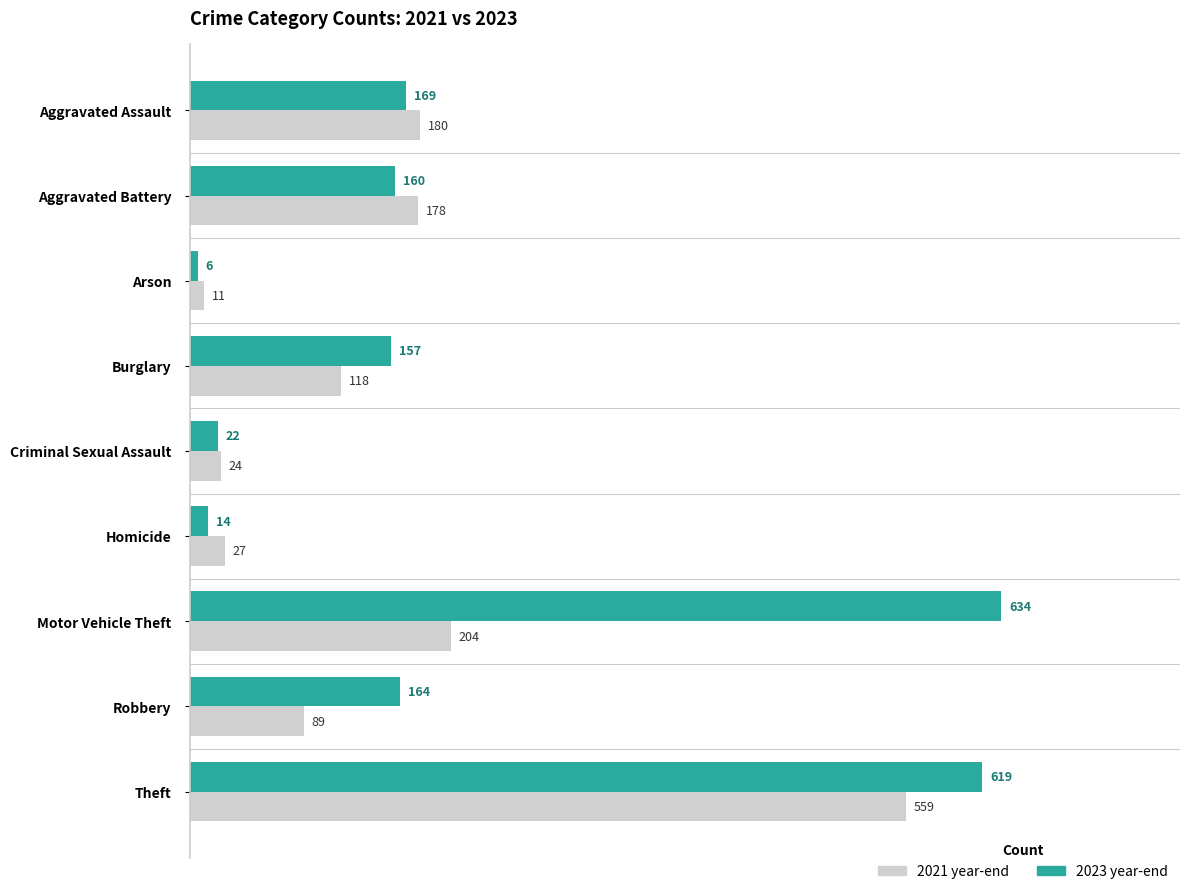

What is the difference between the highest and lowest values at Theft?

60